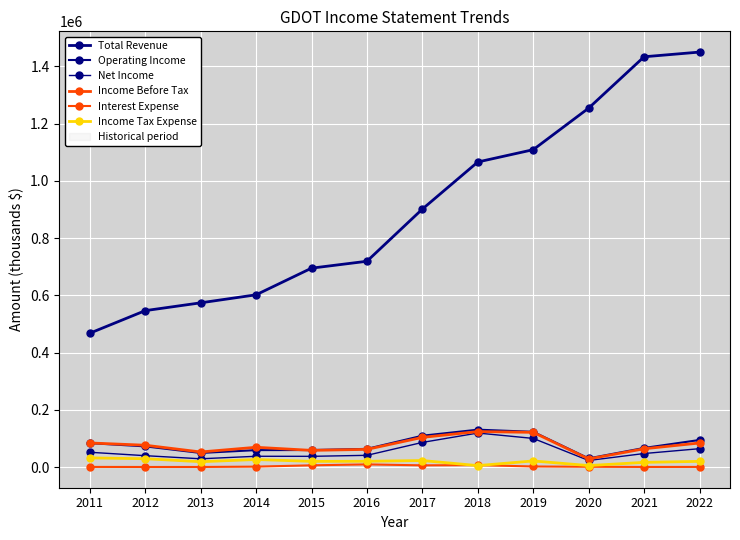

How many lines are shown in the chart?

6